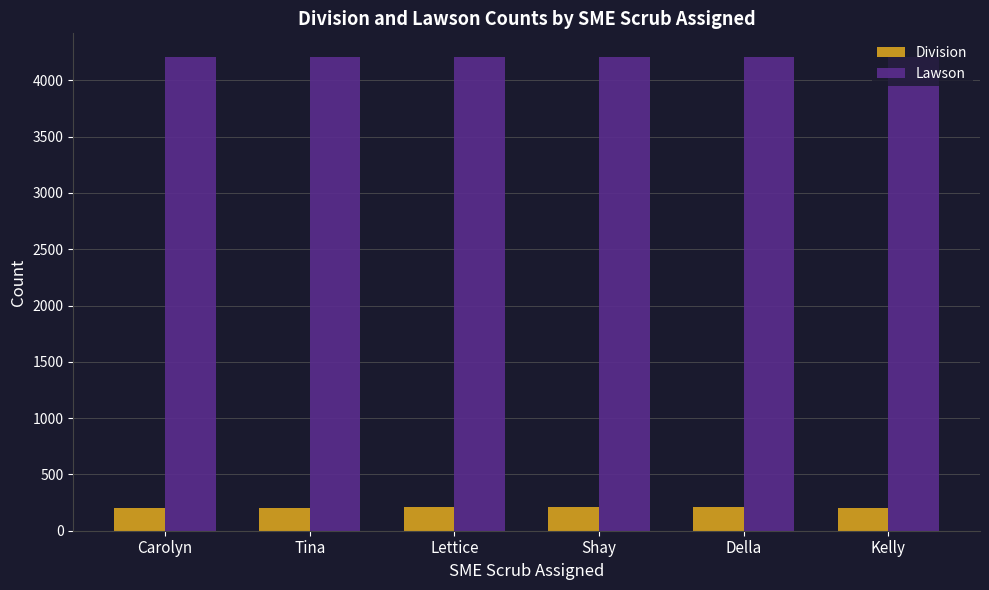

What is the average value of the Lawson series?

4206